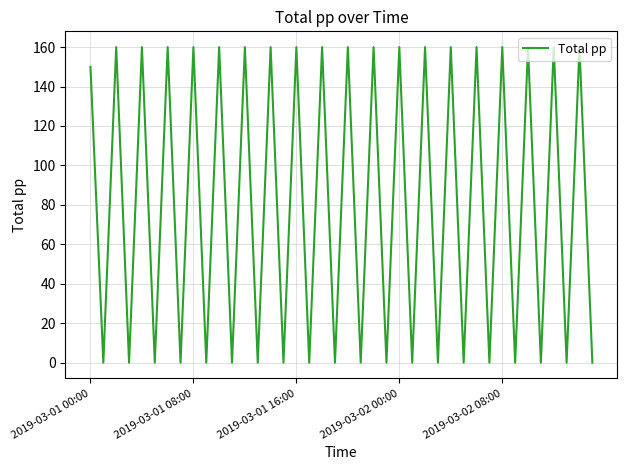

What is the maximum value shown in the chart?

160